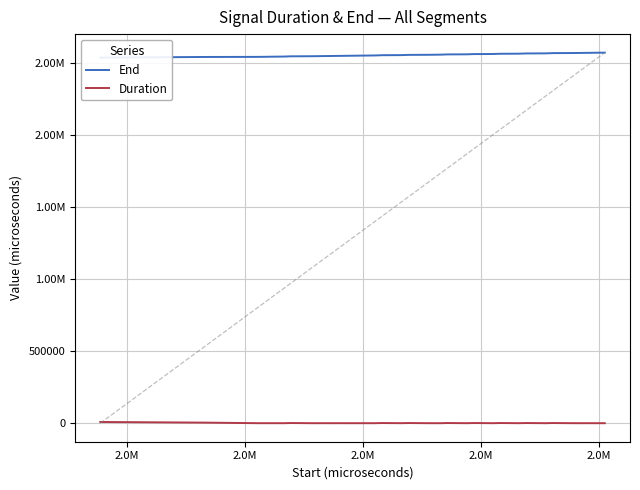

Reading right to left, extract all data points from this chart.

End: 2571058	2570508	2569958	2569408	2568808	2568308	2567708	2566058	2565508	2563858	2563258	2561608	2561058	2559408	2558808	2557158	2556608	2556058	2555508	2553858	2553258	2551608	2551058	2550508	2549958	2549408	2548858	2548308	2547708	2547208	2546608	2546108	2545508	2543858	2543308	2542758	2542158	2541658	2541058	2536608
Duration: 550	550	550	600	500	600	1650	550	1650	600	1650	550	1650	600	1650	550	550	550	1650	600	1650	550	550	550	550	550	550	600	500	600	500	600	1650	550	550	600	500	600	4450	8900